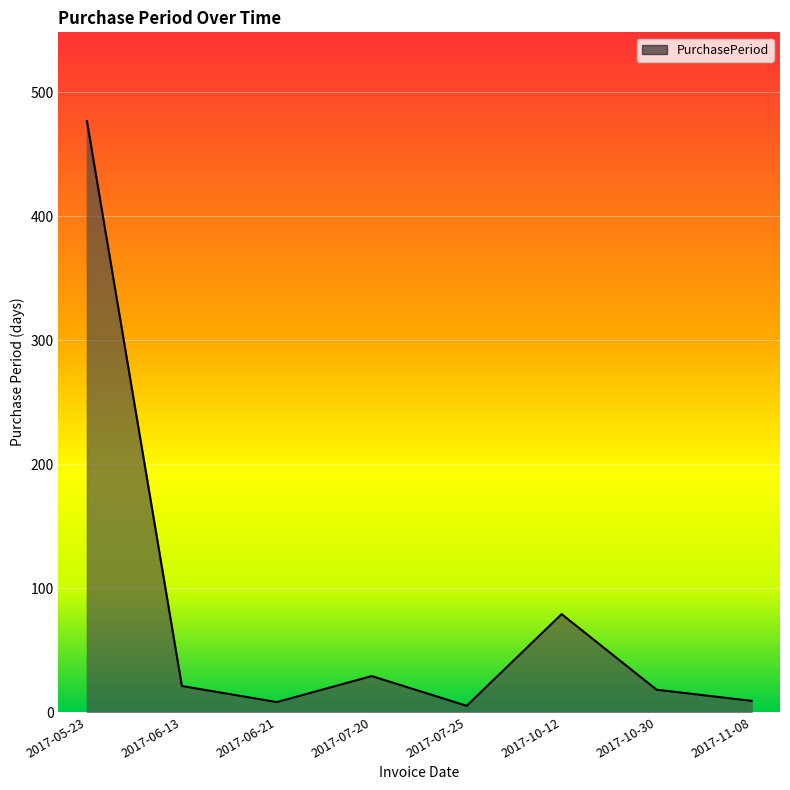

What is the ratio of the value at 2017-10-12 to the value at 2017-07-20?

2.7